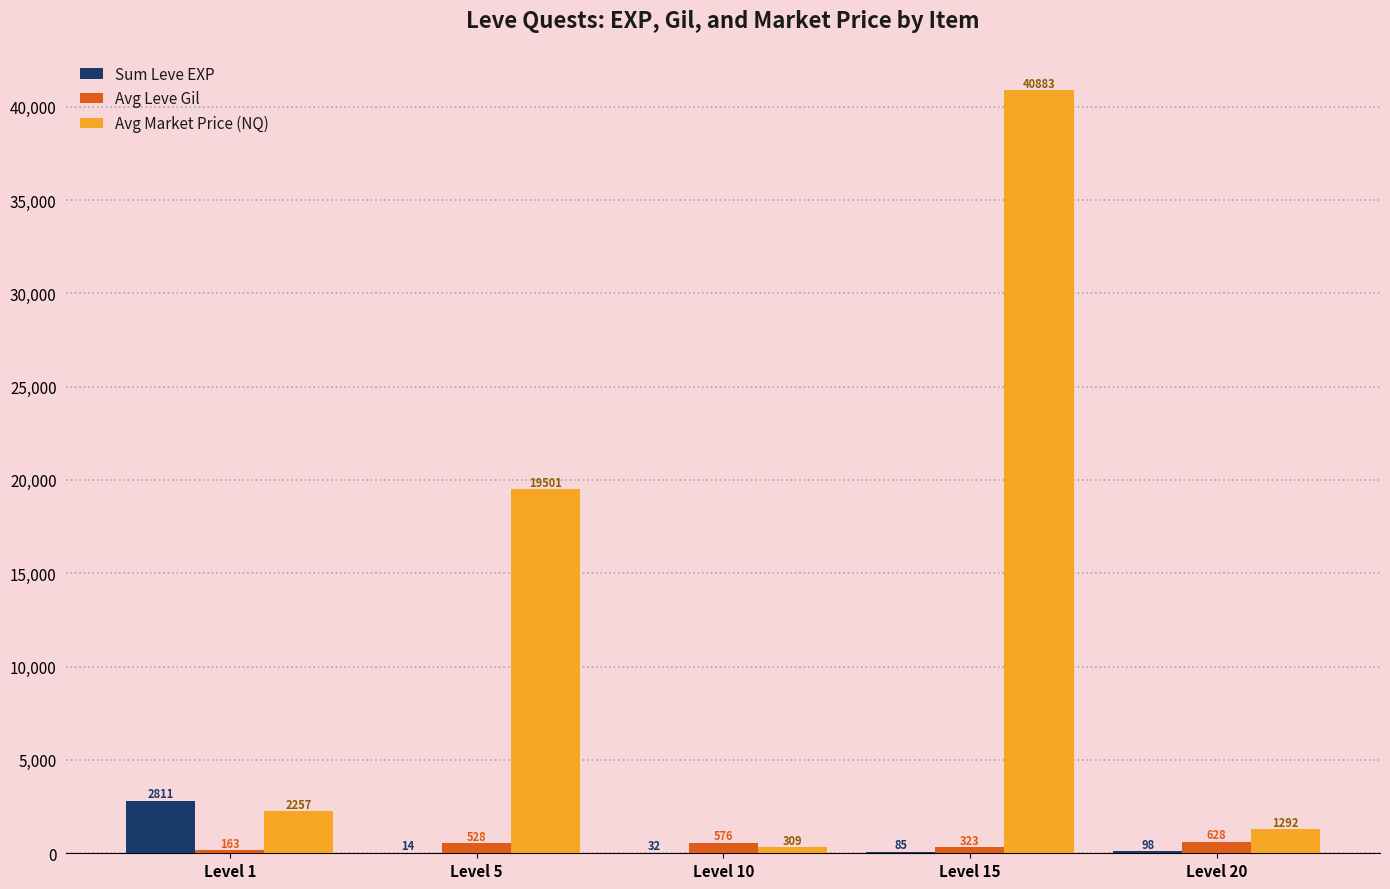

What value does the Avg Leve Gil series have at Level 1?

163.5